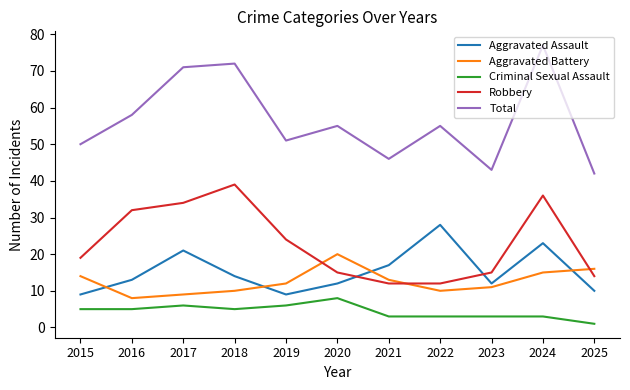

Does the chart have visible grid lines?

No